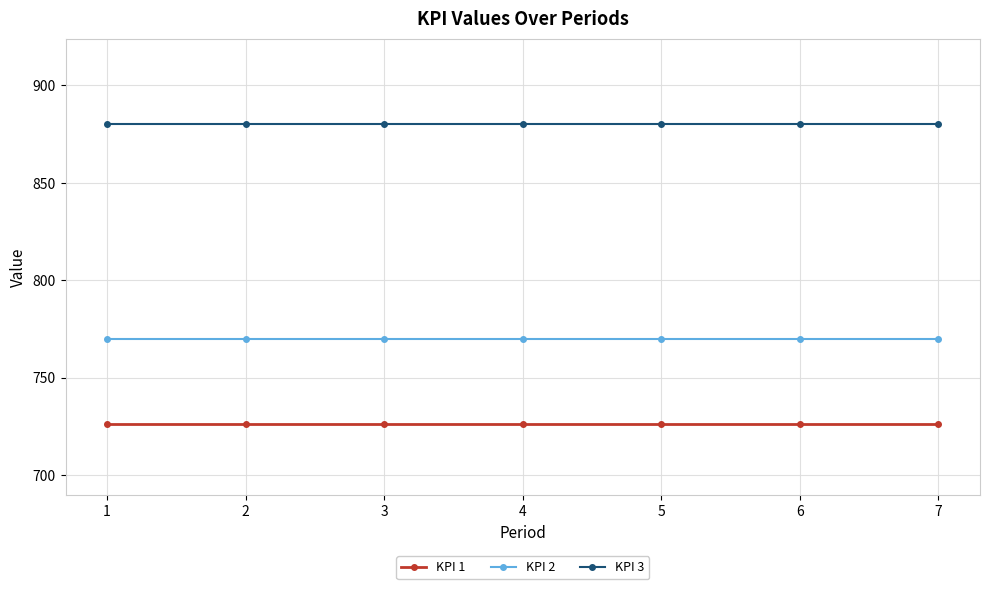

What is the difference between the highest and lowest values at 6?

154